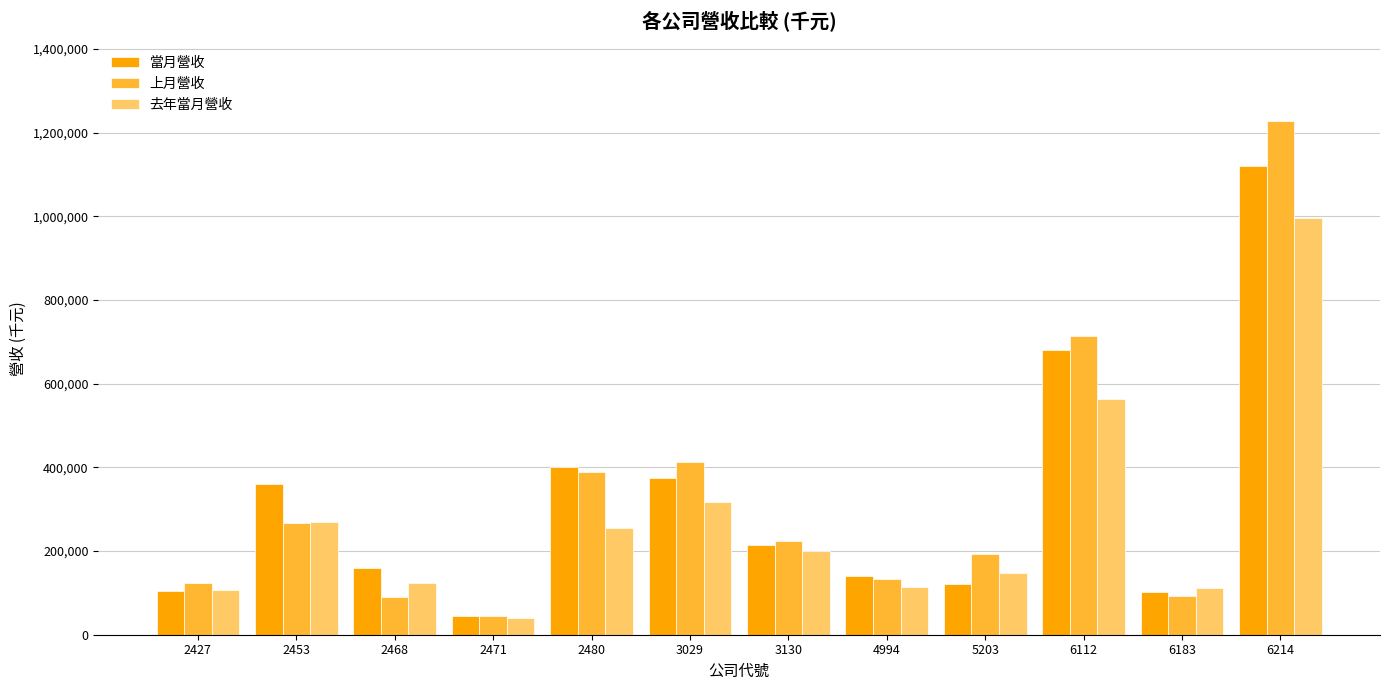

Does the chart contain stacked bars?

No